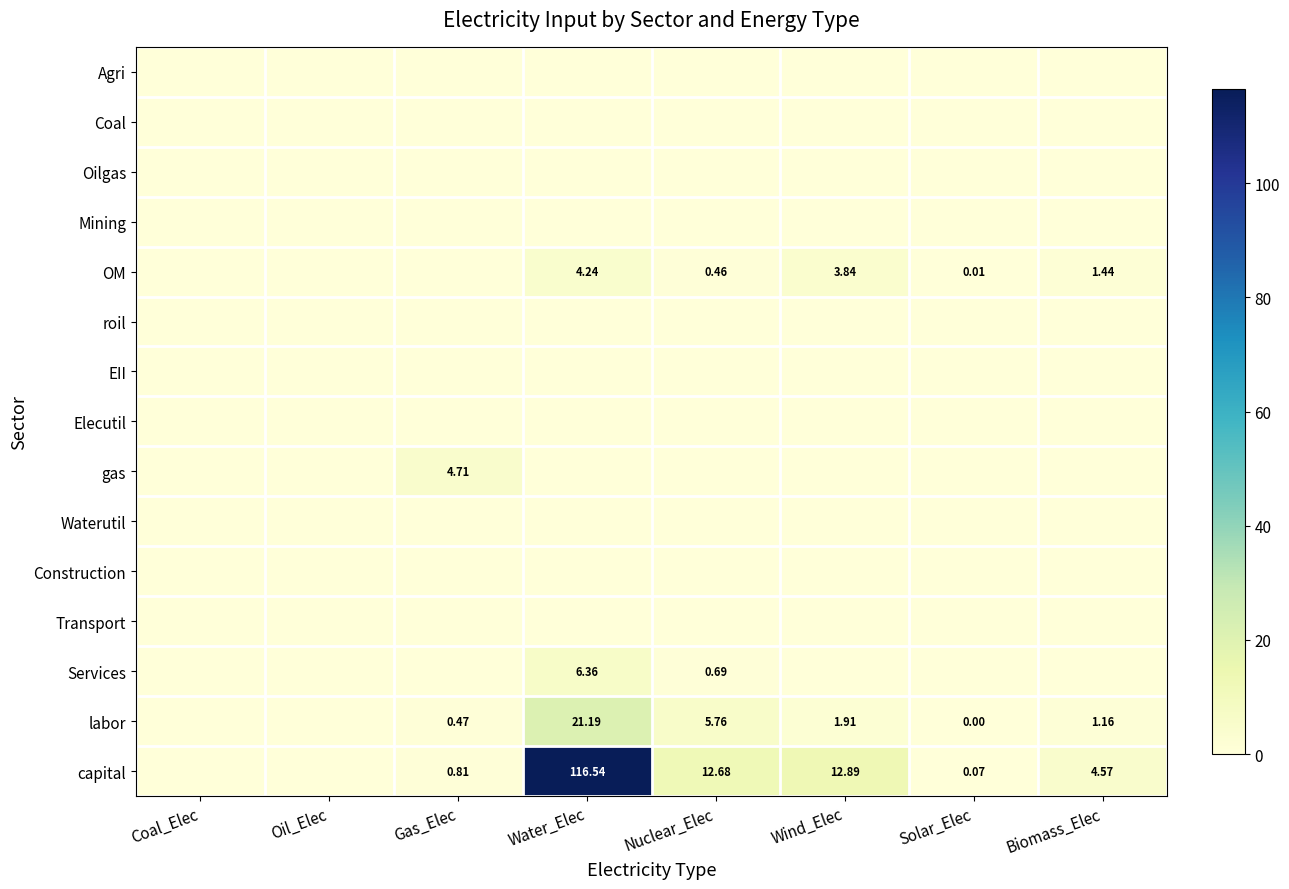

How many series are shown in this chart?

15